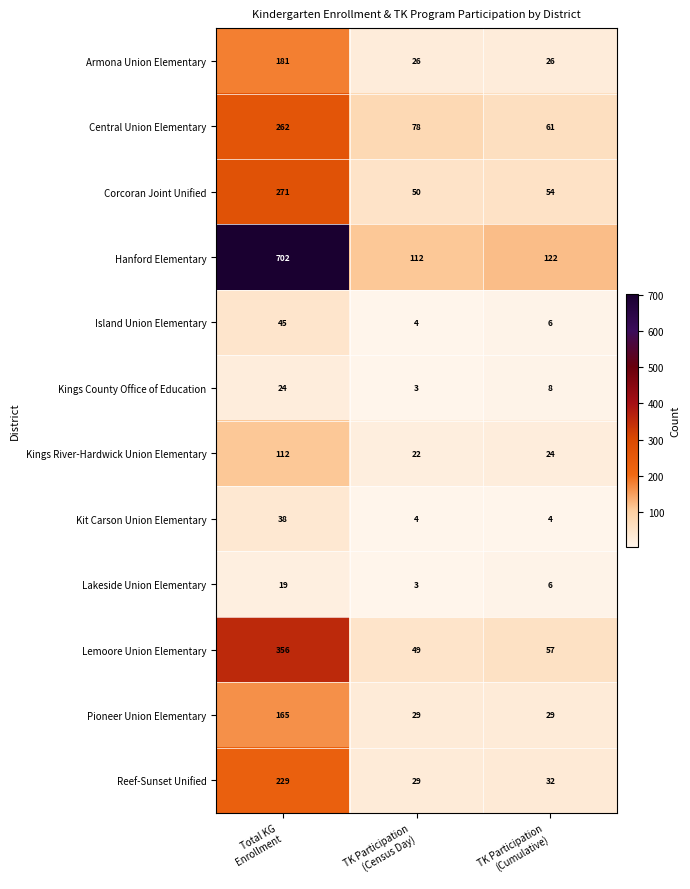

At which category is the sum across all series the highest?

Total KG
Enrollment